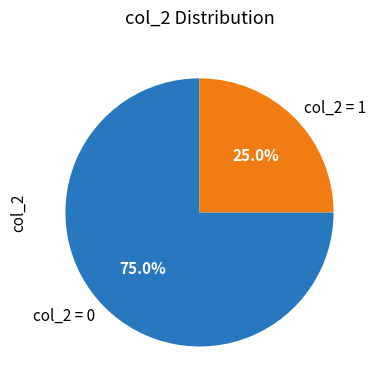

To the nearest percent, what is the difference between the largest and smallest slice percentages?

50%